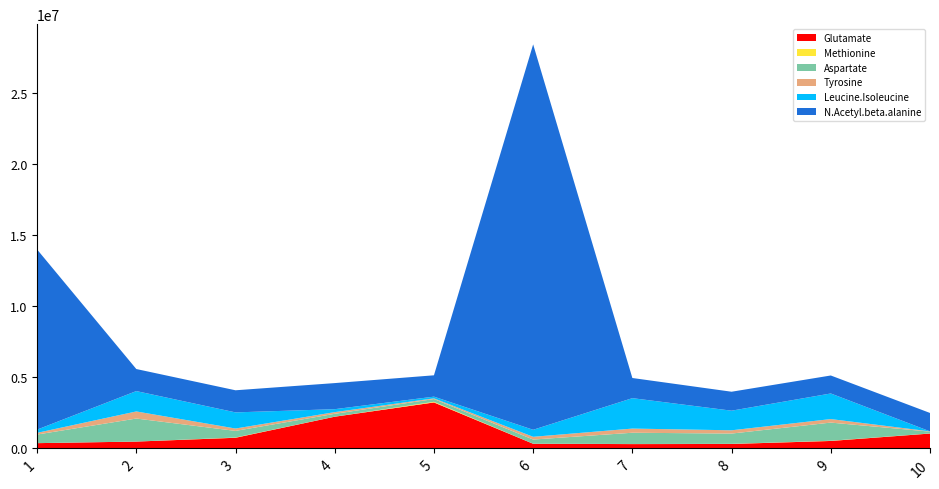

Reading left to right, list all the values displayed in this chart.

Glutamate: 370286.7	481283.0	748912.3	2229203.6	3231809.4	326979.0	304506.2	313064.8	524619.3	1045830.5
Methionine: 1499.3	0.0	18578.3	3277.6	45271.9	2082.2	6892.3	7419.4	14113.8	6385.5
Aspartate: 604046.4	1619062.3	463982.2	200071.1	193495.0	294794.5	790701.9	723660.4	1276716.6	127914.7
Tyrosine: 118657.6	499050.3	167206.9	117789.4	48780.7	192721.1	292481.6	230276.9	247204.9	16655.3
Leucine.Isoleucine: 227038.0	1430665.8	1133991.8	207560.3	119684.5	493527.0	2138213.4	1377929.5	1799133.2	2453.2
N.Acetyl.beta.alanine: 12661309.8	1550191.8	1553859.8	1834086.8	1500272.8	27090629.8	1417046.8	1332513.8	1264466.8	1293610.3